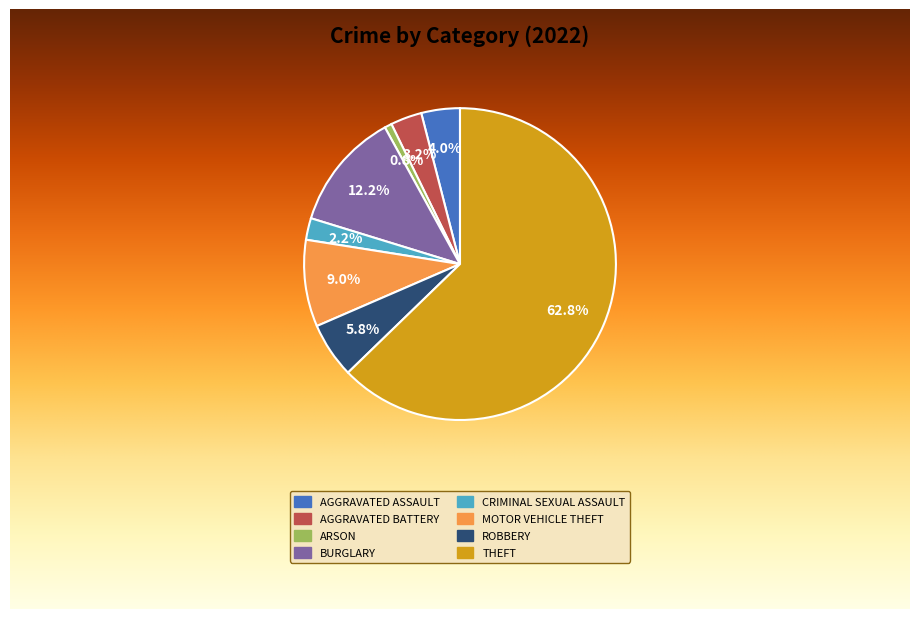

True or false: Motor Vehicle Theft accounts for 15% of the total.

False